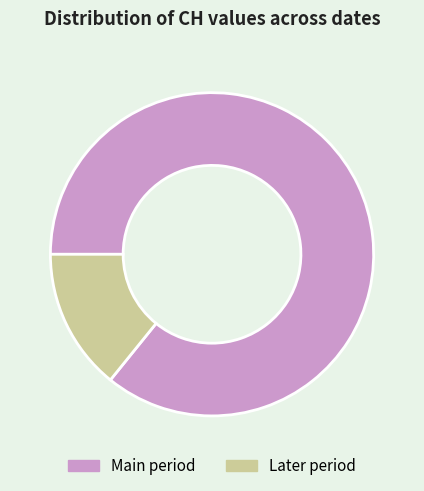

Approximately how many times larger is the value at Main period compared to Later period?

6.1